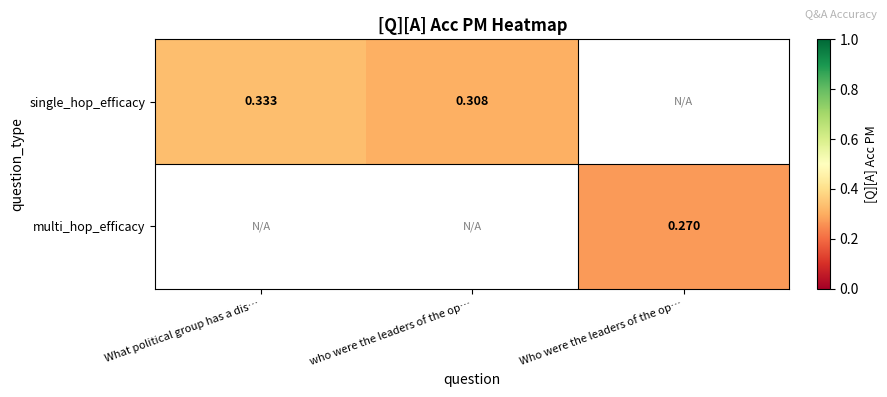

What is the approximate value of multi_hop_efficacy at Who were the leaders of the op…?

0.3